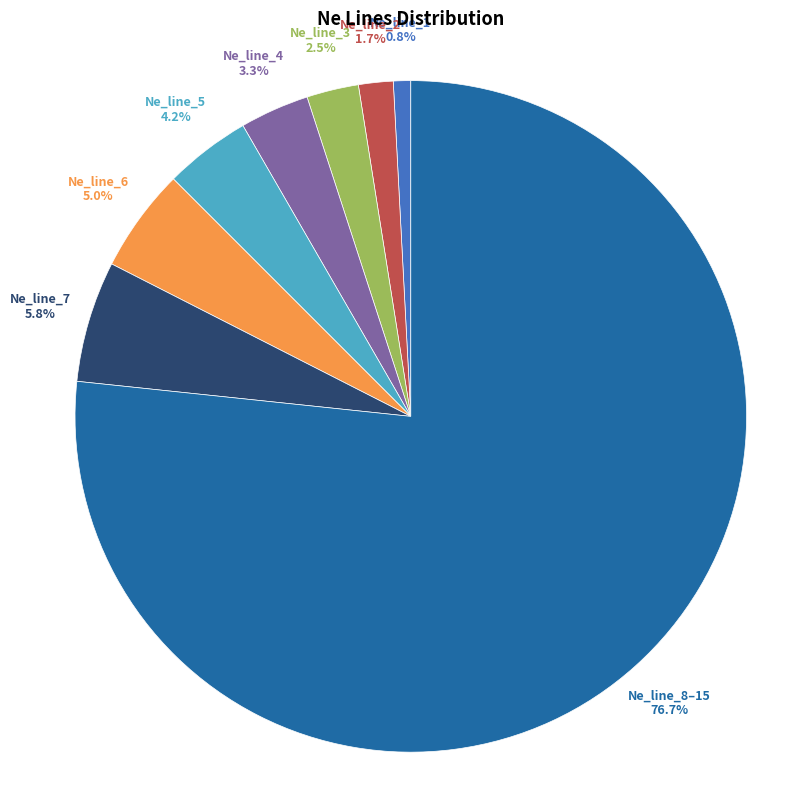

Rank the categories by value from lowest to highest.

Ne_line_1, Ne_line_2, Ne_line_3, Ne_line_4, Ne_line_5, Ne_line_6, Ne_line_7, Ne_line_8–15